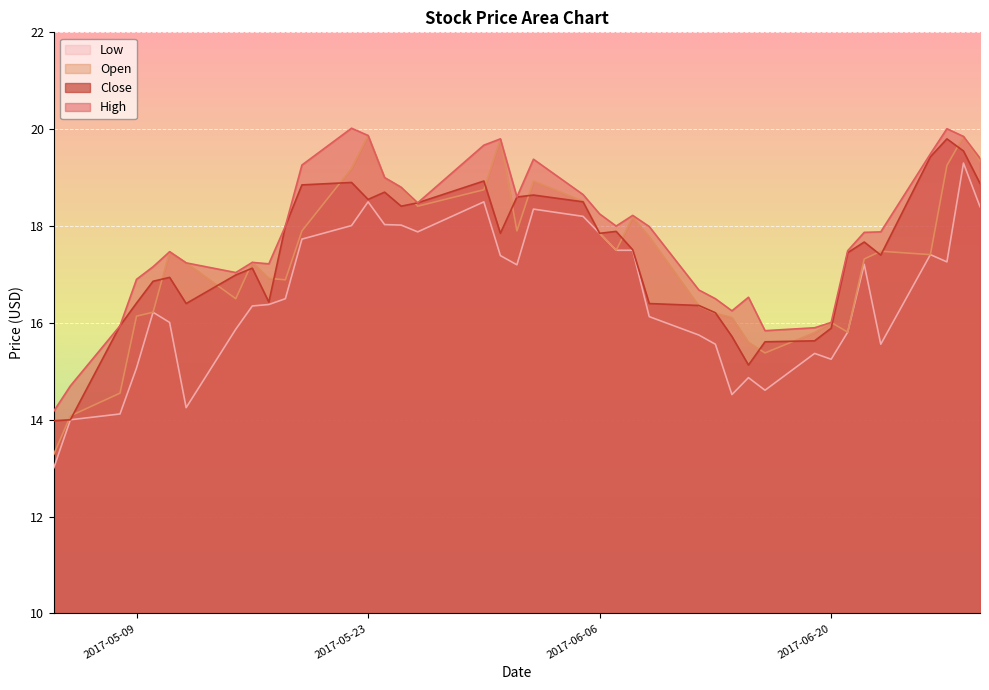

How many data points does each series have?

40